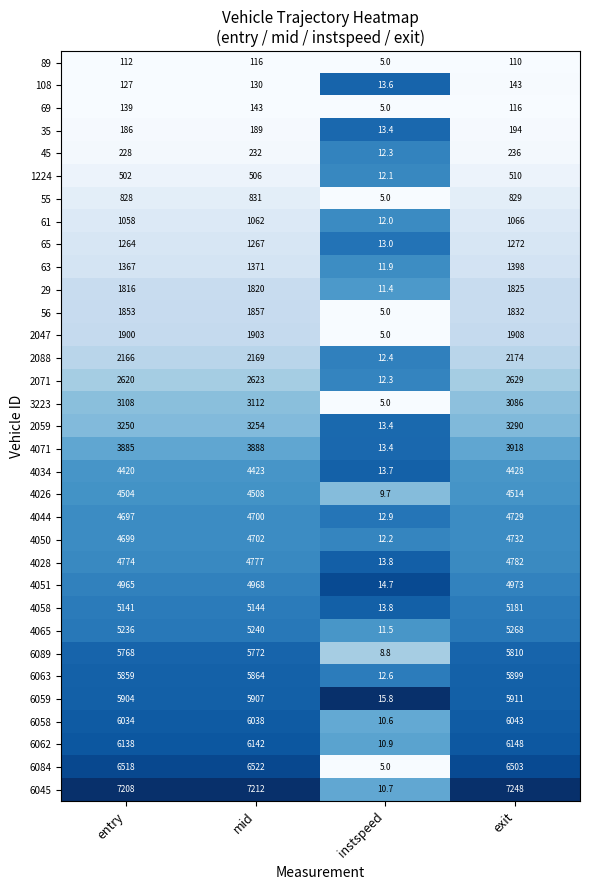

Between mid and exit, which series saw the biggest shift?

6089